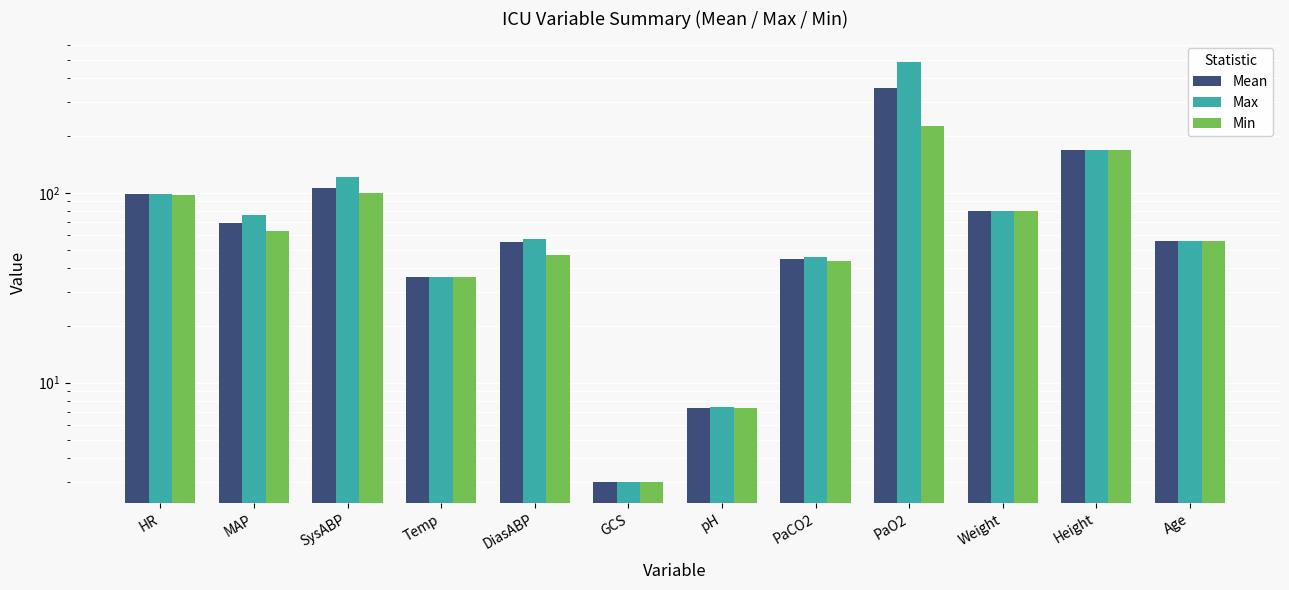

How many data points in Max are above 76?

5